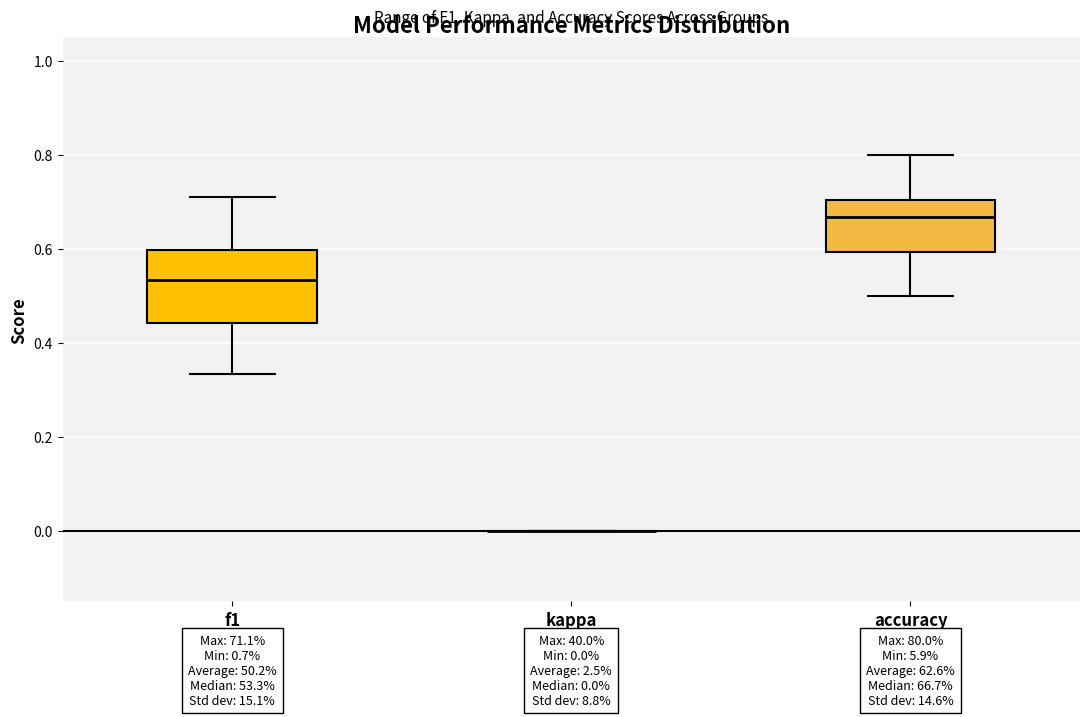

Comparing the boxes themselves (not the whiskers), which one is the tallest?

f1